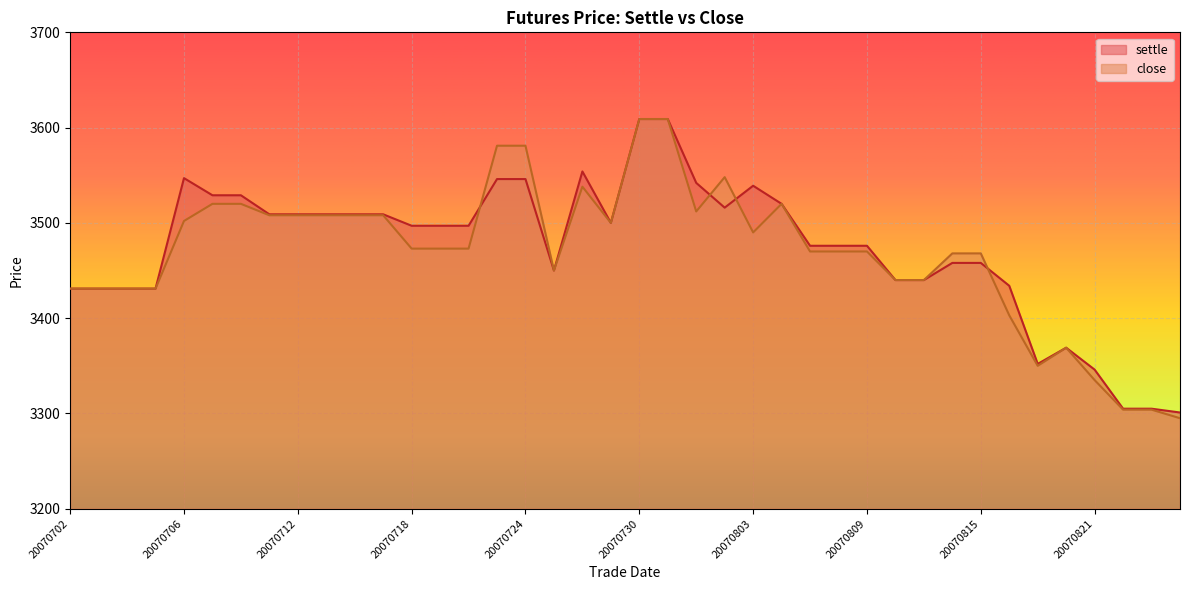

Which series has the largest range (max minus min)?

close